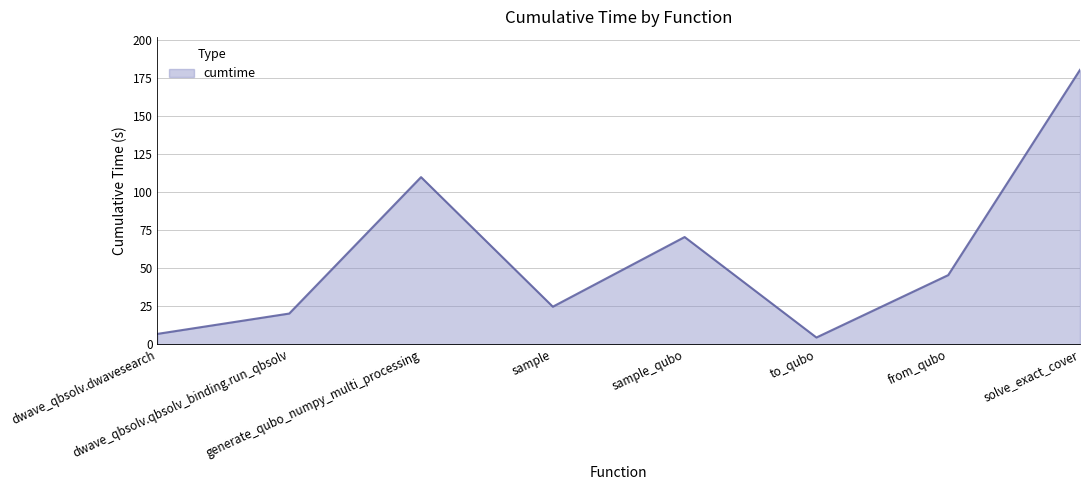

What is the change in value from sample_qubo to solve_exact_cover?

+110.0